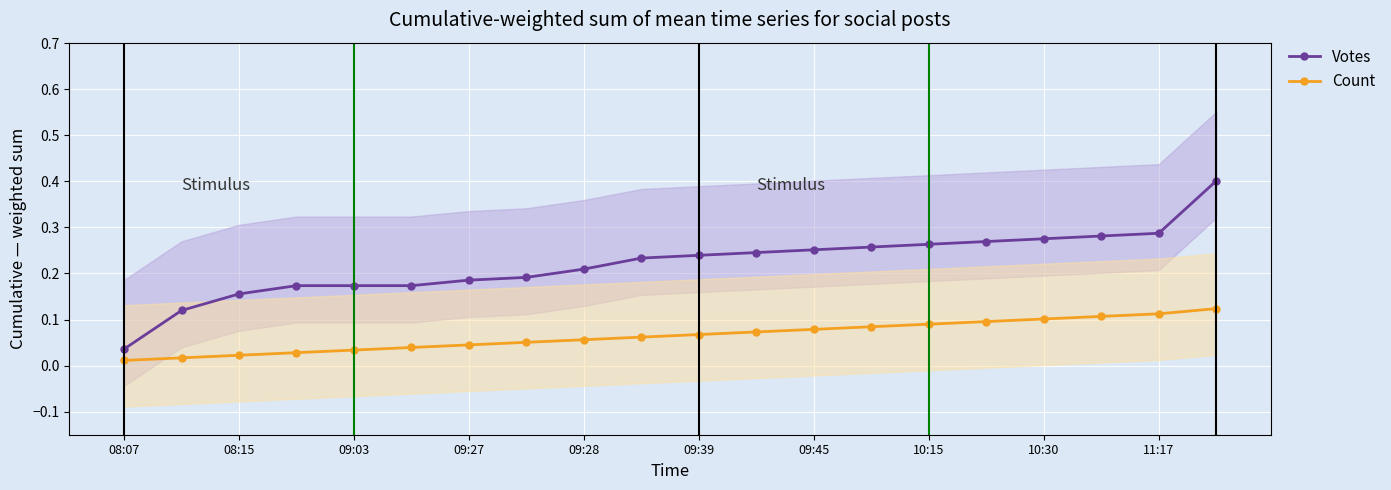

What is the value of the Count point at the 18th from the left?

0.1